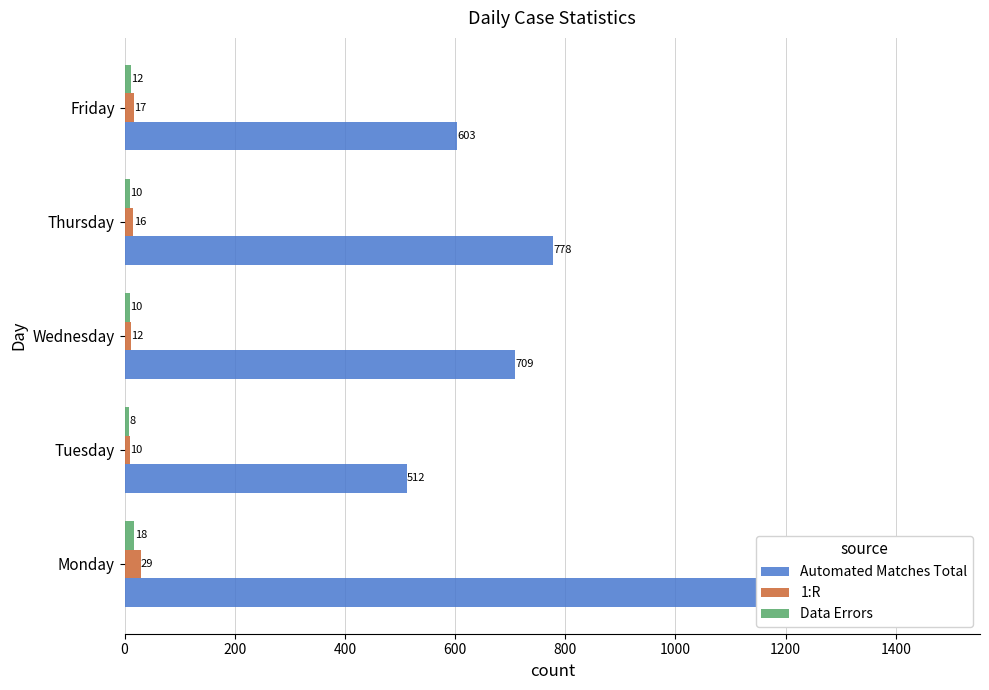

How many values in the Data Errors series are below 10?

1